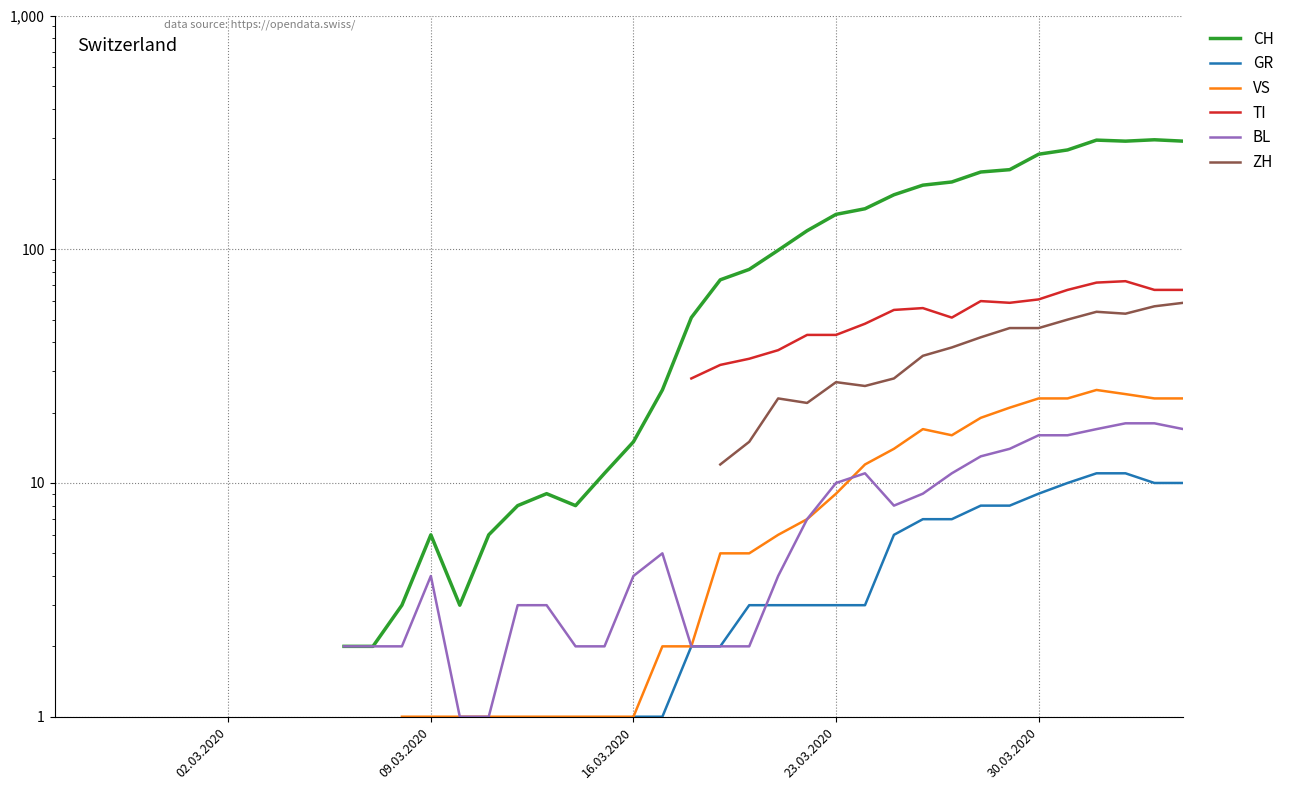

True or false: VS and TI cross at least once.

False